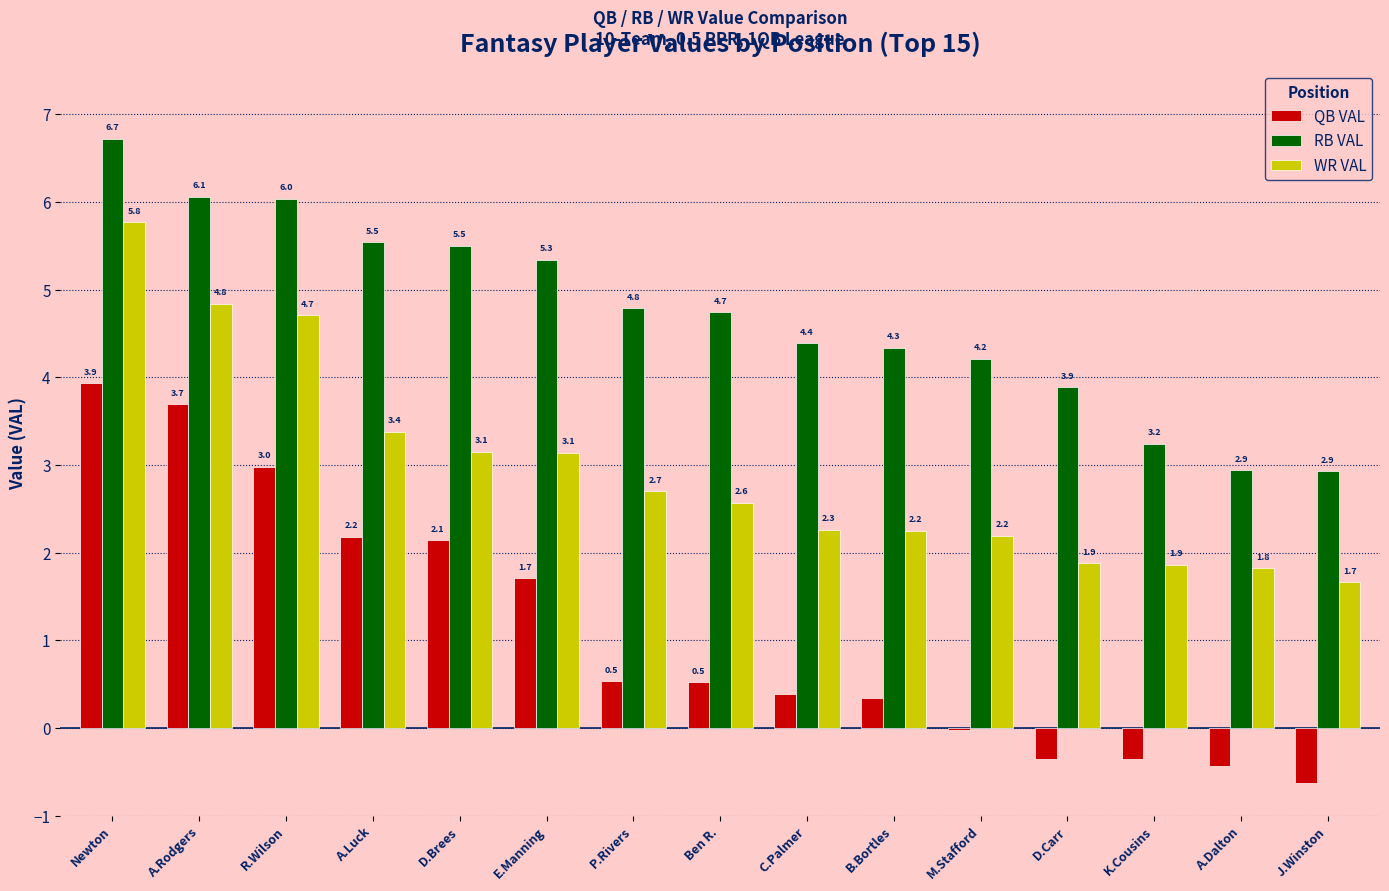

At which category is the sum across all series the highest?

Newton